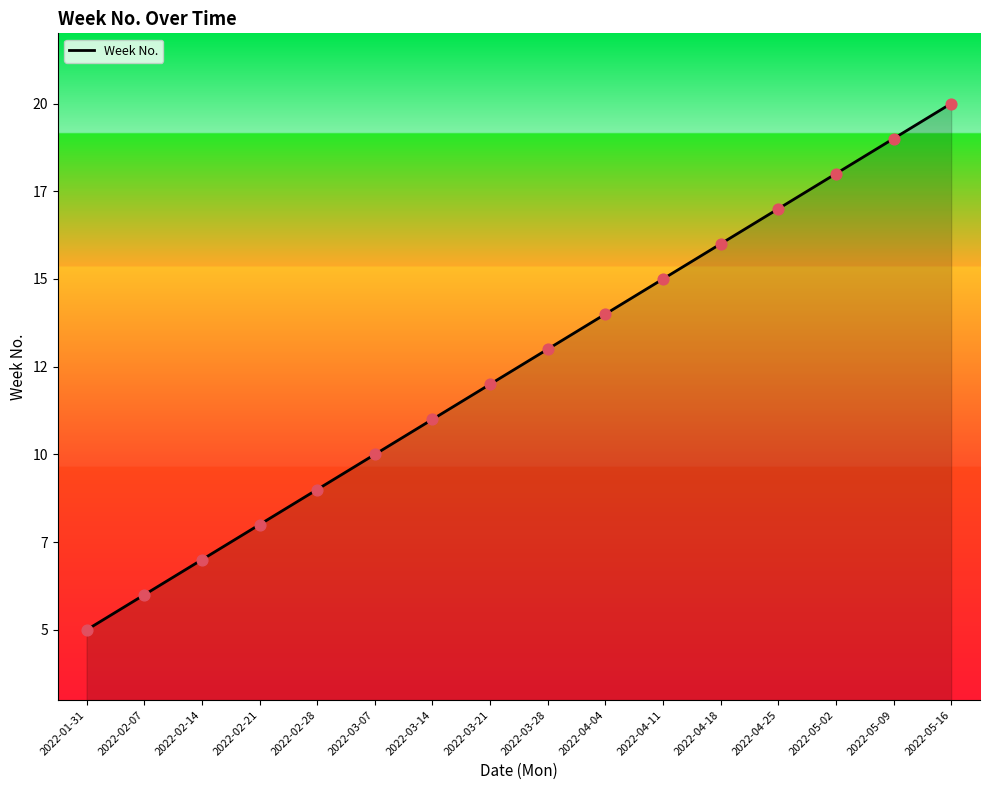

Between 2022-03-14 and 2022-03-28, which is larger?

2022-03-28